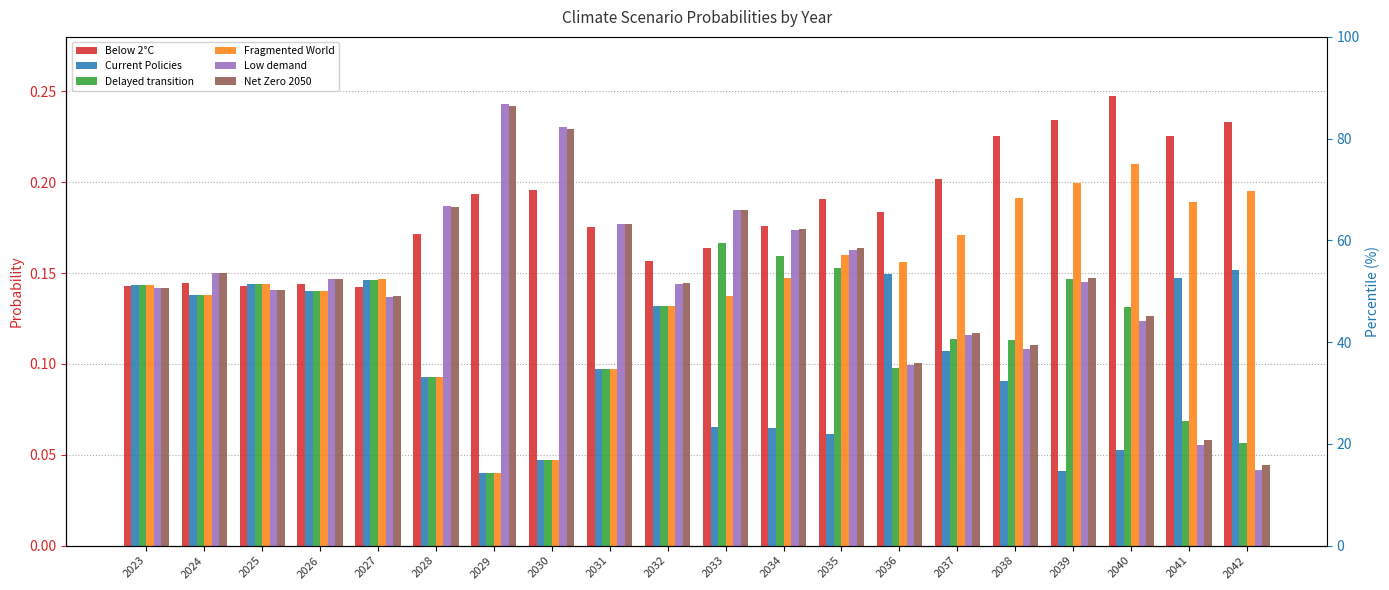

How many Net Zero 2050 values are between 0 and 1?

20